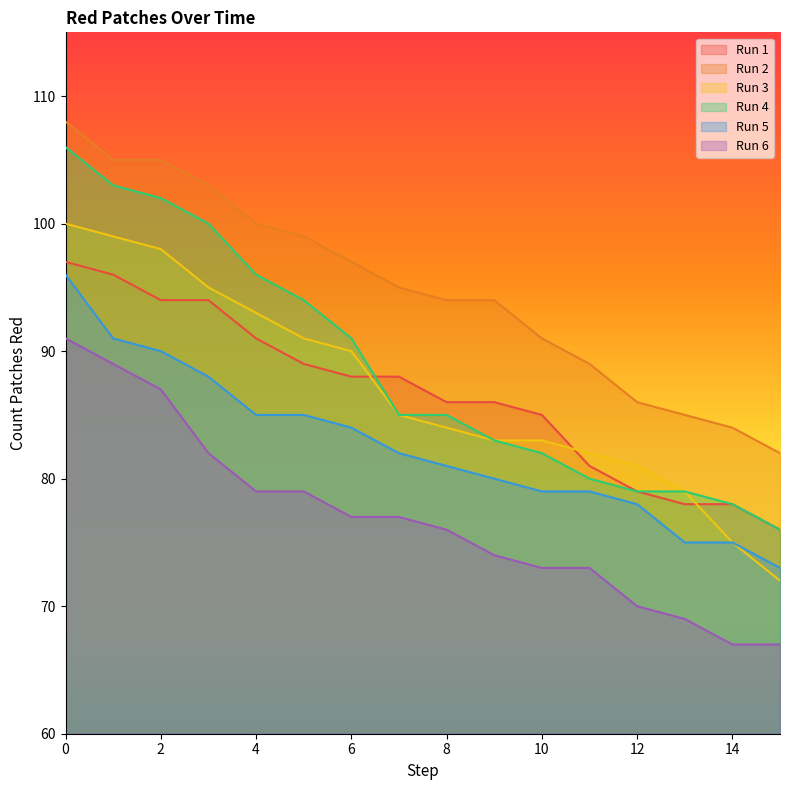

Rank the series by their maximum value, from lowest to highest.

Run 6, Run 5, Run 1, Run 3, Run 4, Run 2